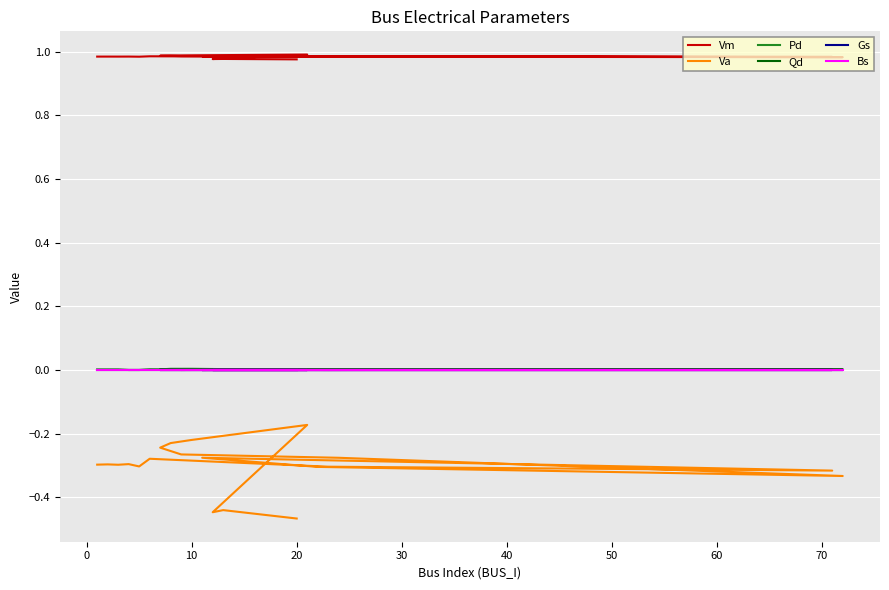

Which label corresponds to the smallest value in the chart?

20